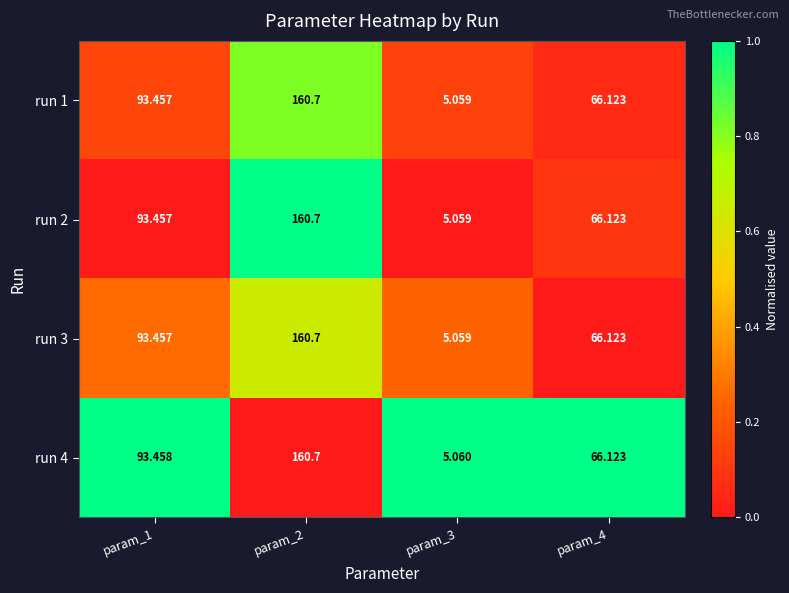

How many categories are shown in the chart?

4